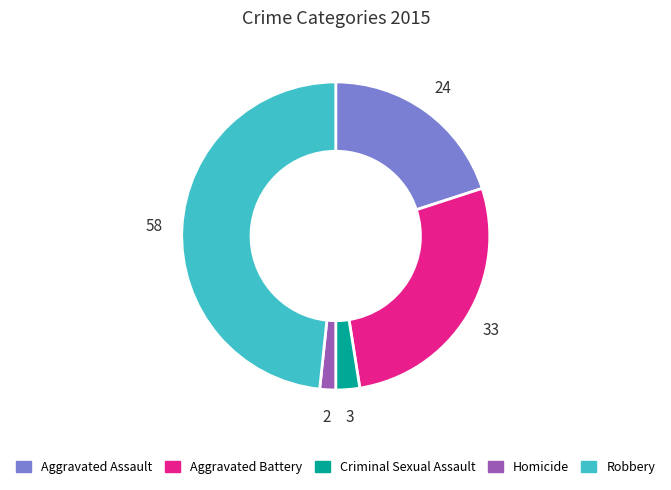

The Aggravated Battery slice represents 20% of the pie. True or false?

False